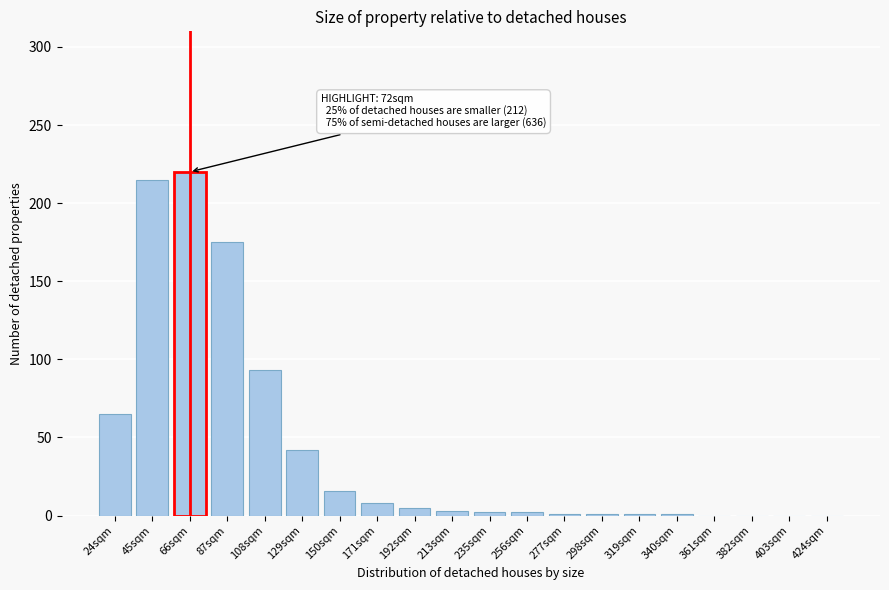

The chart shows a value of 215 at 45sqm. True or false?

True